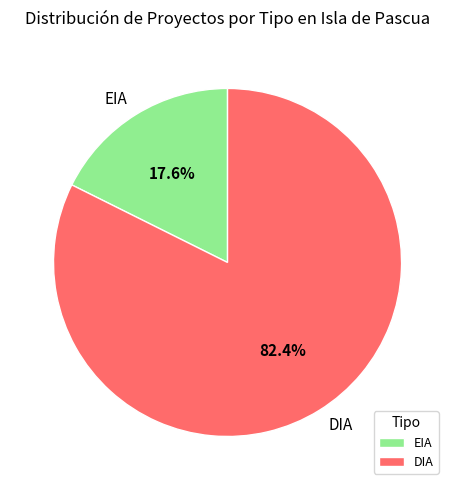

Which slice is the largest?

DIA